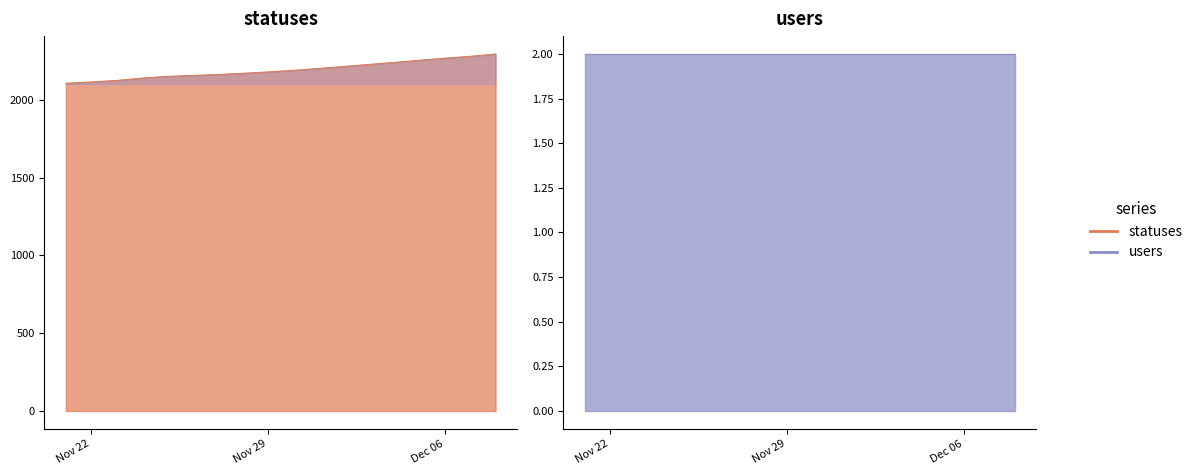

Which category has the lowest value across all series?

2022-11-21